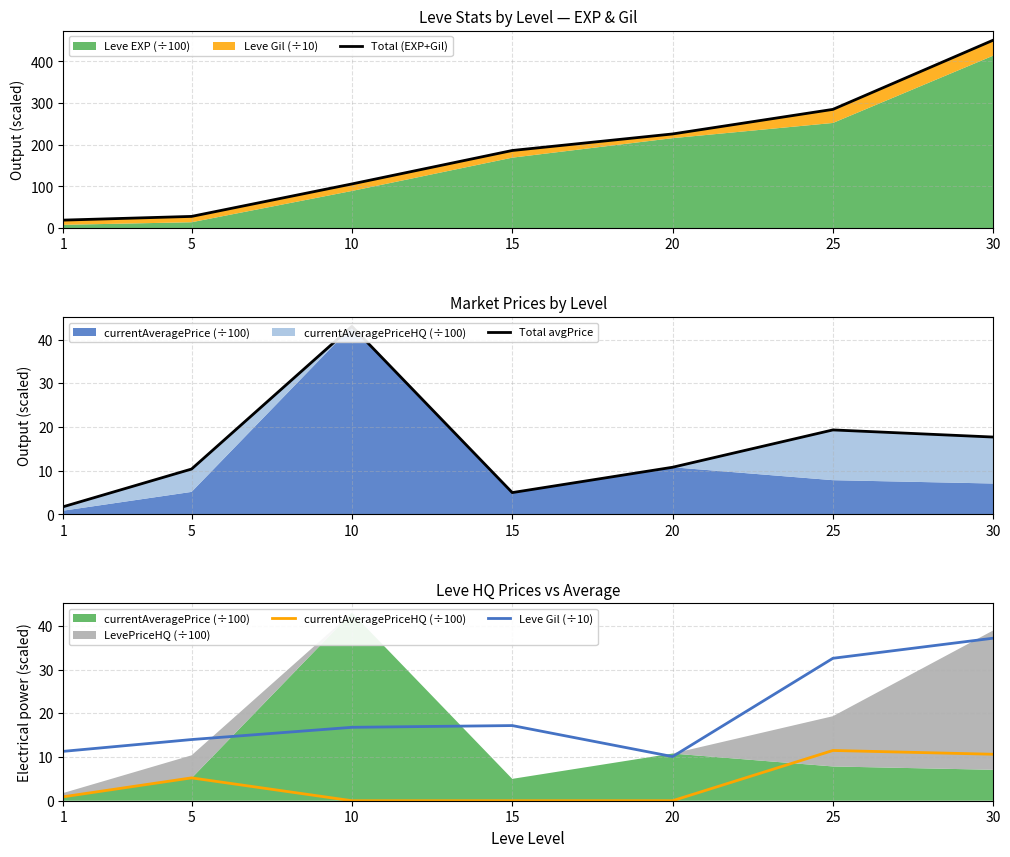

What is the difference between the currentAveragePriceHQ (÷100) values at 20 and 30?

10.6